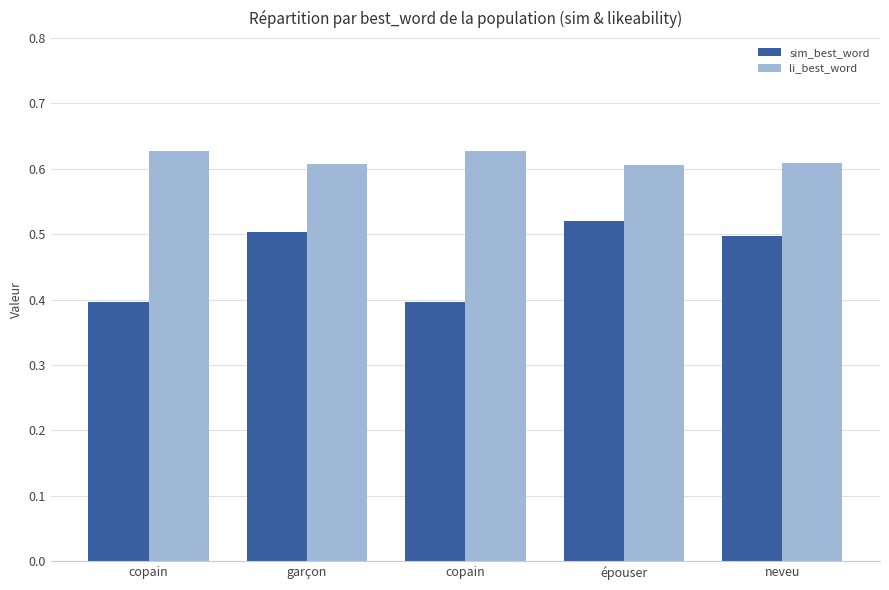

List the labels in order of li_best_word value, largest first.

copain, copain, neveu, garçon, épouser